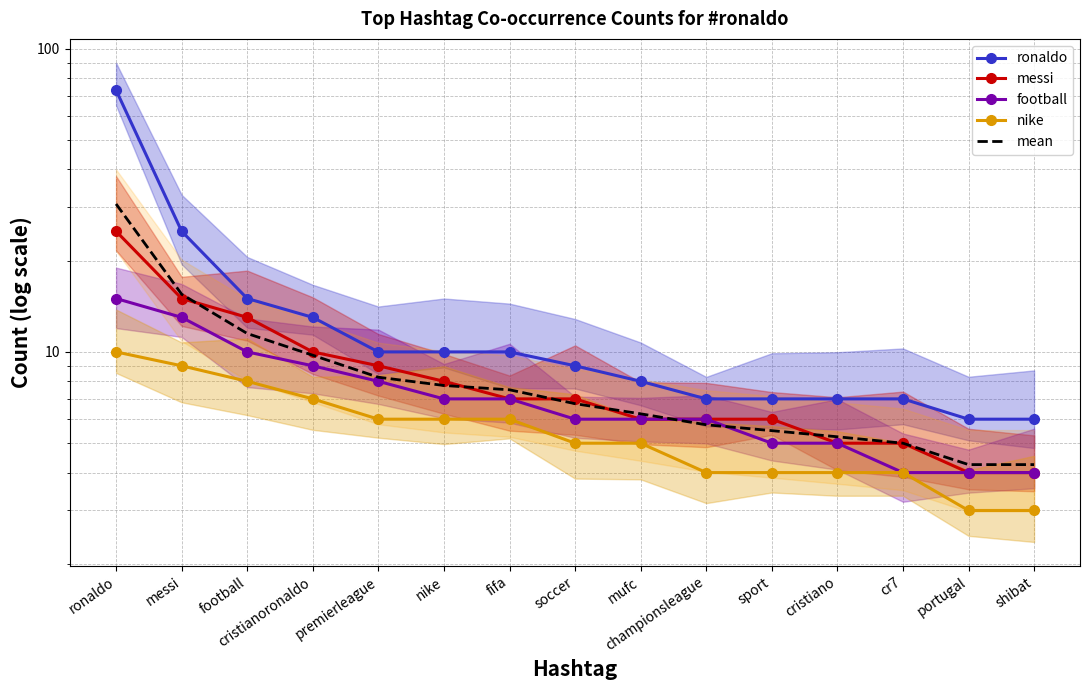

At which category does the chart reach its peak across all series?

ronaldo